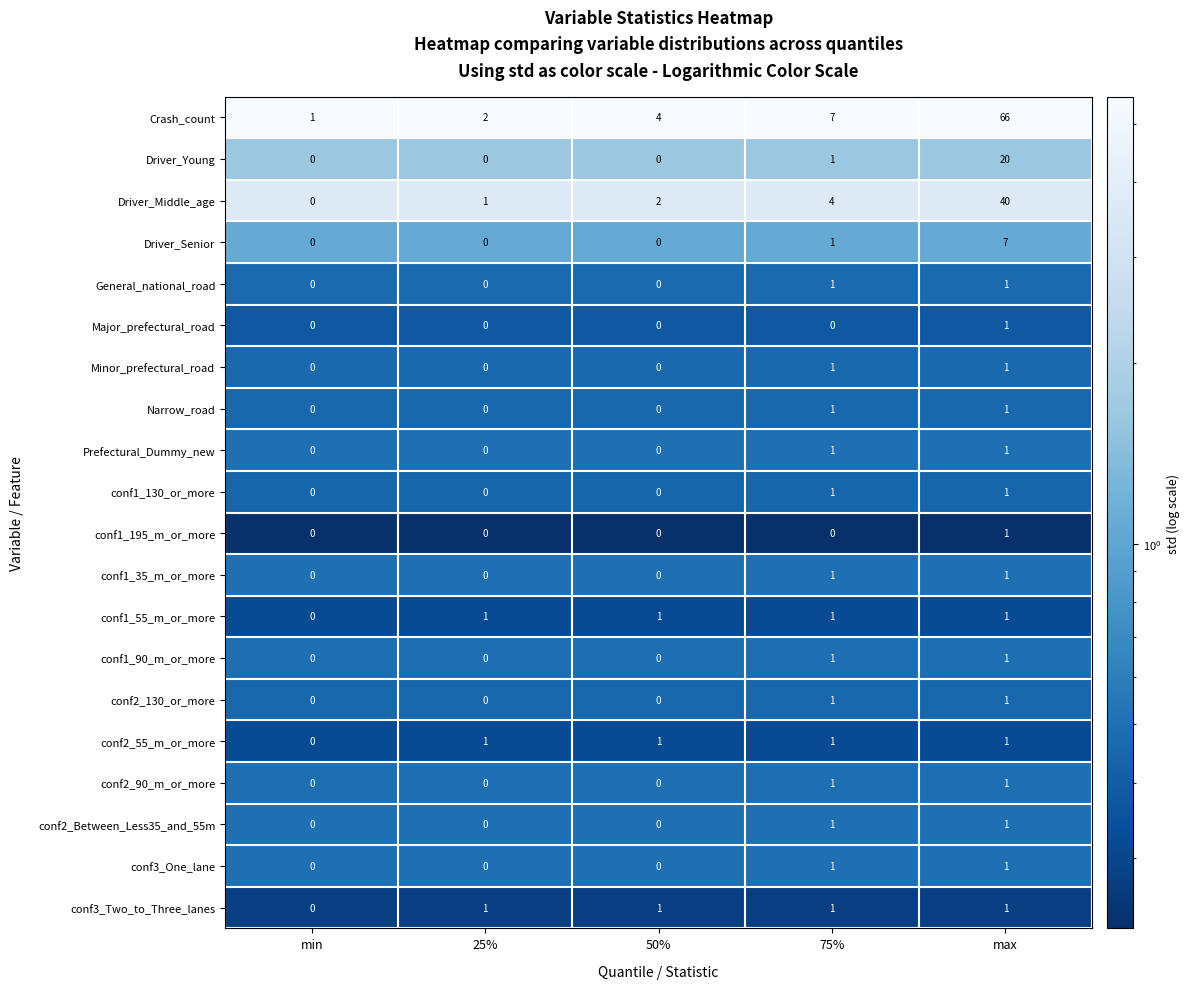

Which series changed the most between 25% and 75%?

Crash_count